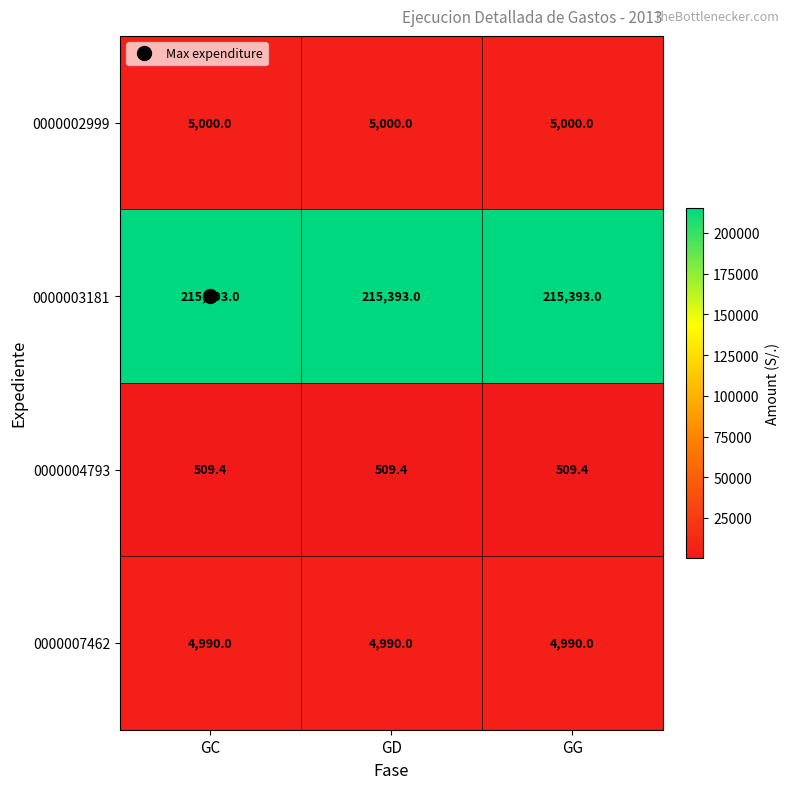

True or false: 0000003181 has a value of 292175.0 at GC.

False